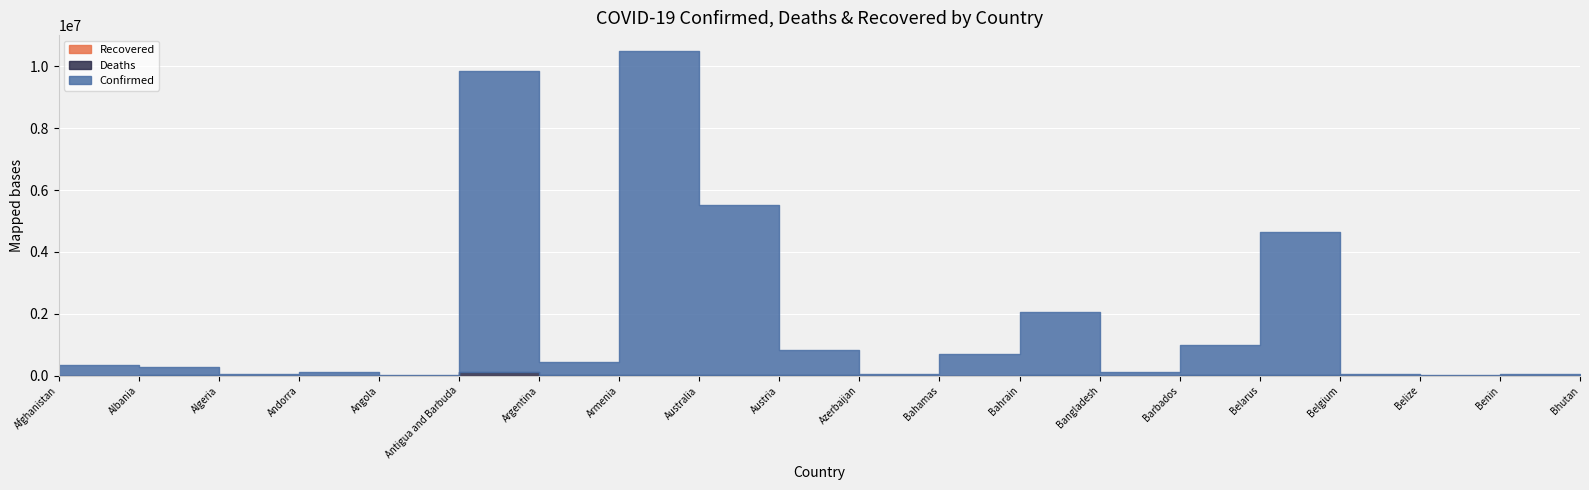

Does the chart display data point markers on the line(s)?

No